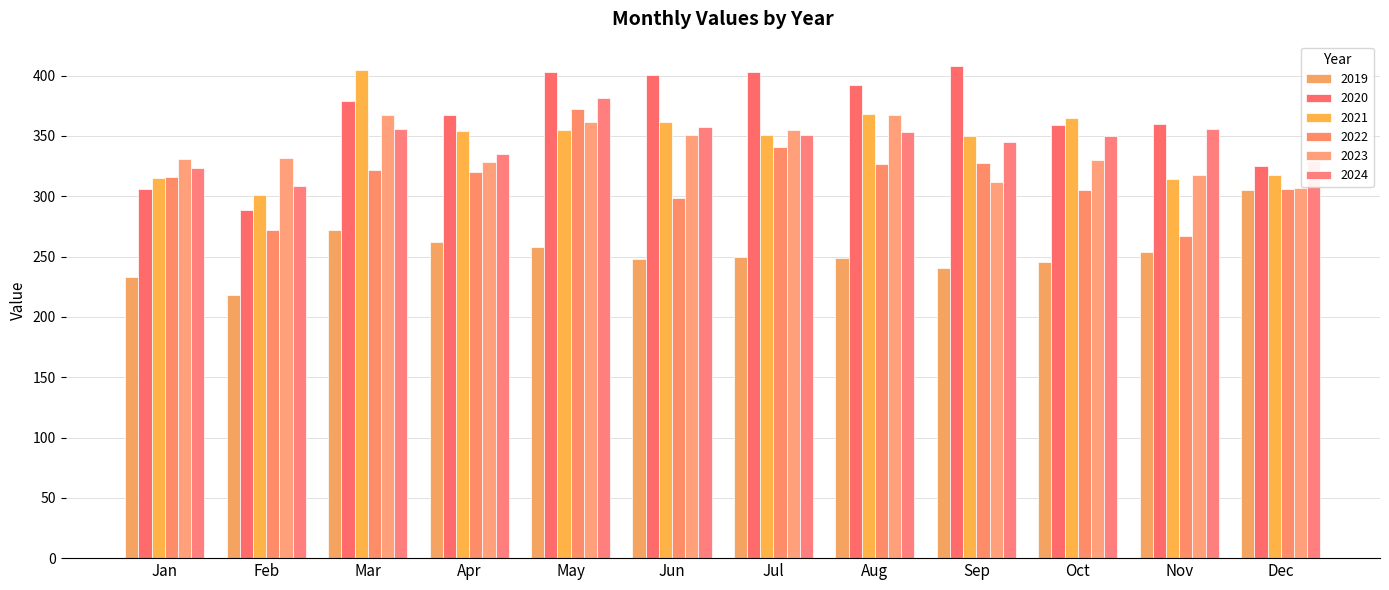

How many bars are there in each group?

6